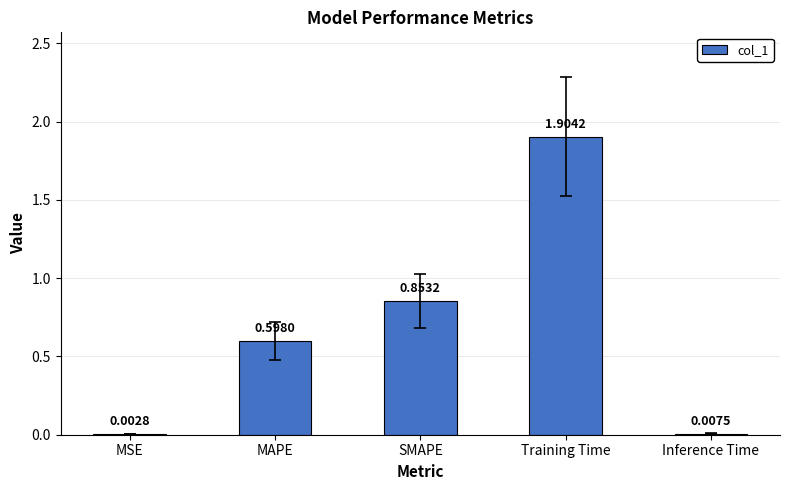

What is the change in value from MSE to Training Time?

+1.9